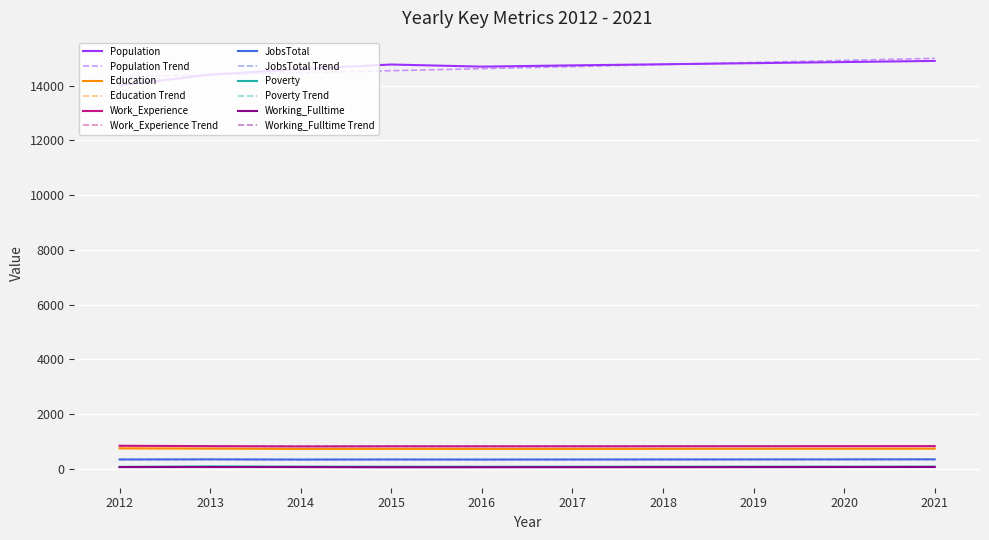

What is the greatest value displayed?

14994.7